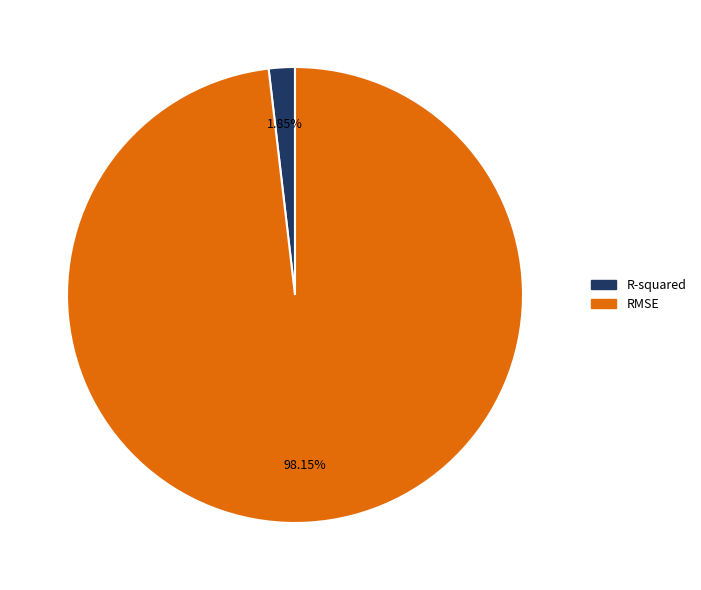

How many segments does this pie chart have?

2